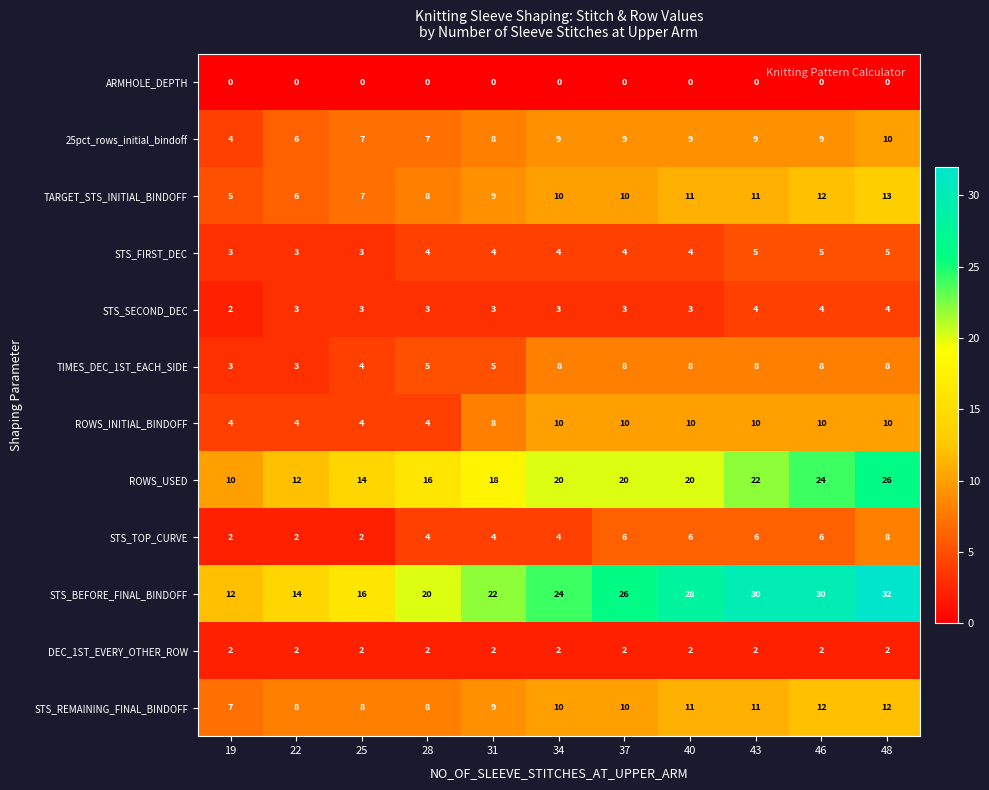

What is the spread (max minus min) of values at 37?

26